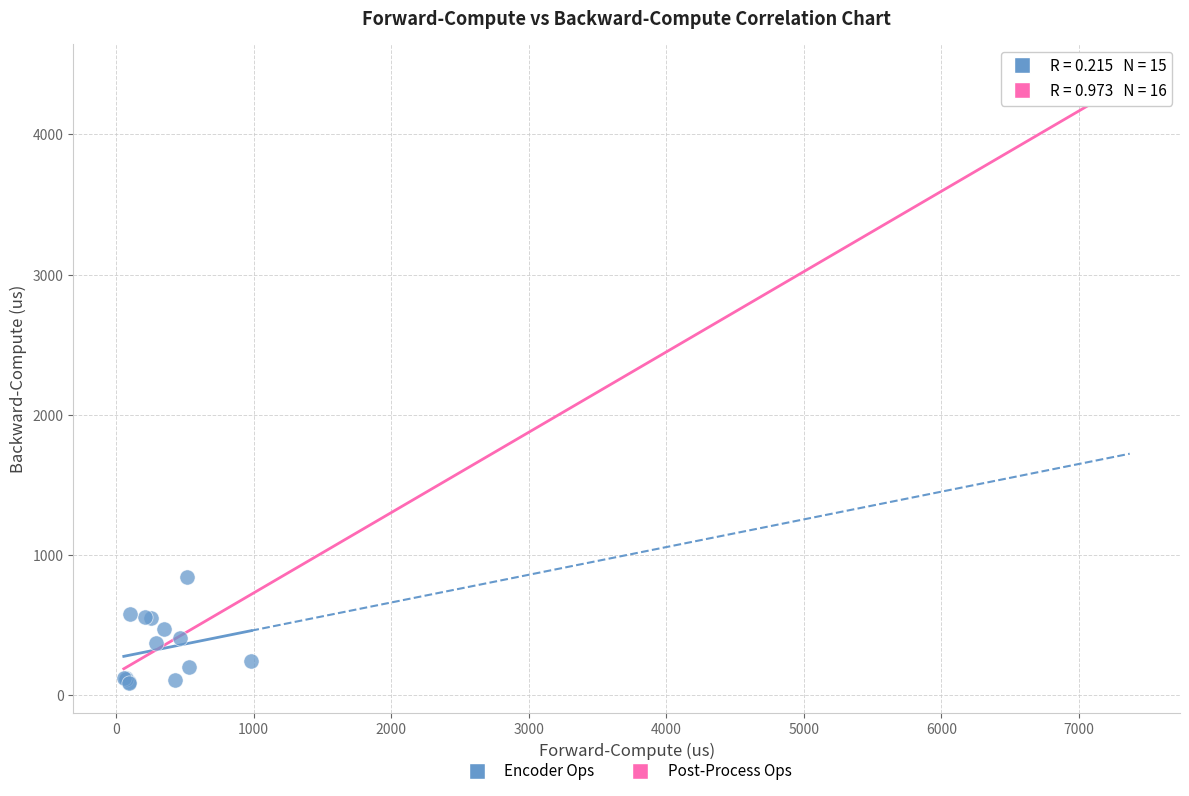

What are all the series names shown in the legend?

Encoder Ops, Post-Process Ops